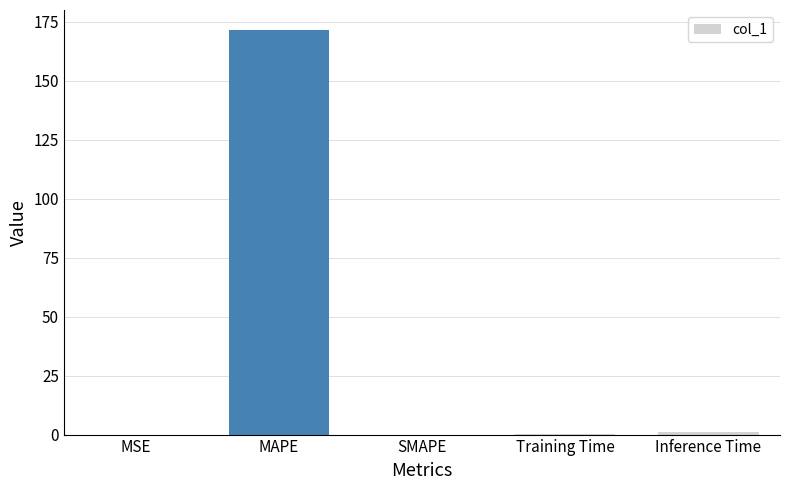

What is the maximum value shown in the chart?

171.4